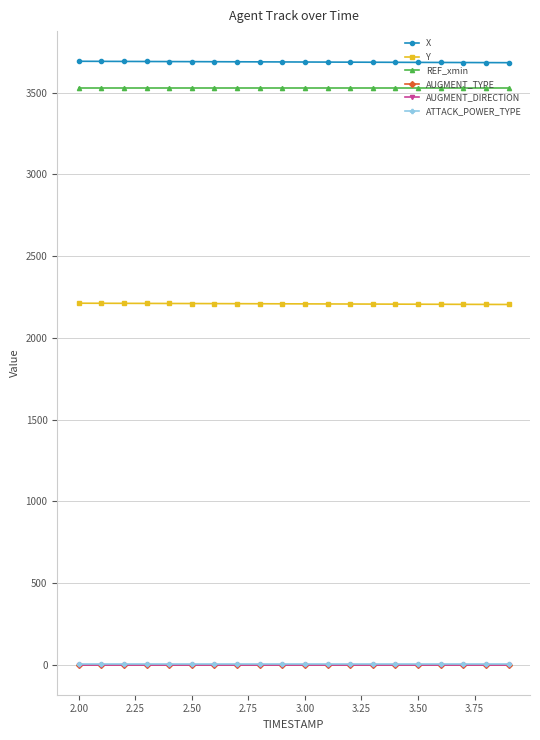

Is this an area chart (filled region under the line)?

No